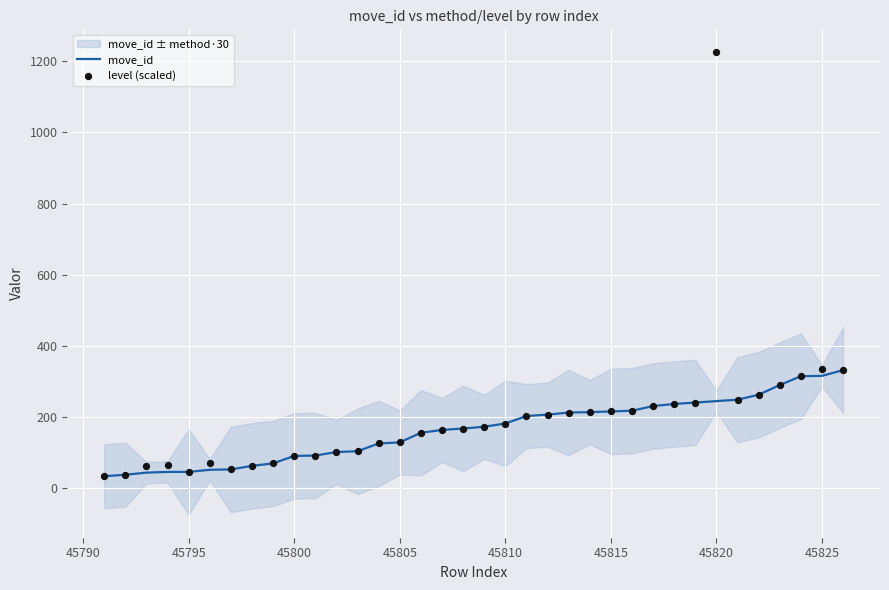

Which series has the largest Y range (max minus min)?

level (scaled)